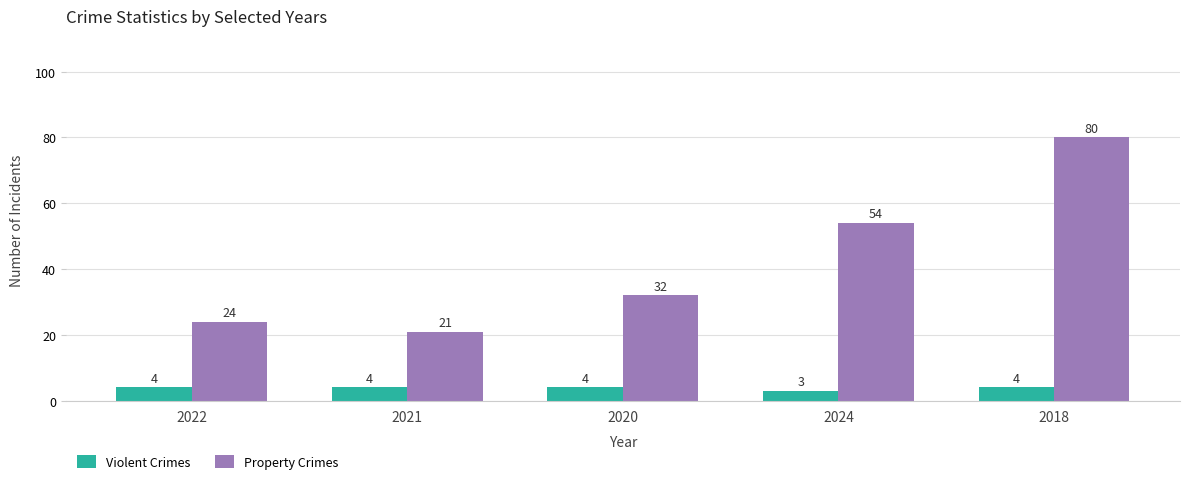

What is the smallest value displayed?

3